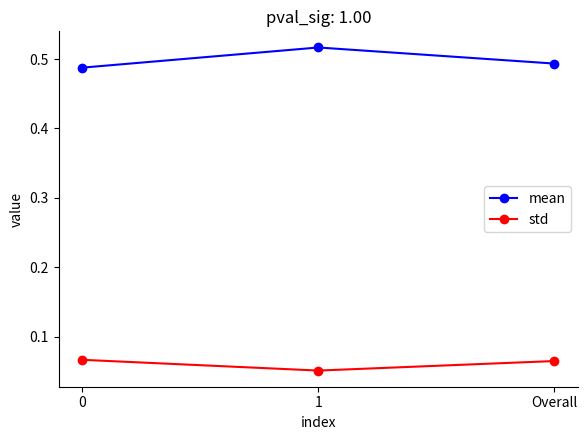

Does the chart have visible grid lines?

No